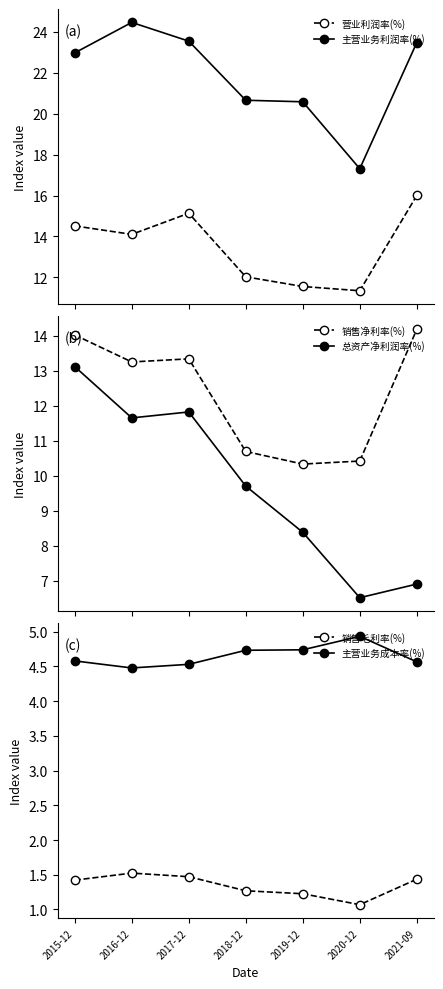

What are all the series names shown in the legend?

营业利润率(%), 主营业务利润率(%), 销售净利率(%), 总资产净利润率(%), 销售毛利率(%), 主营业务成本率(%)